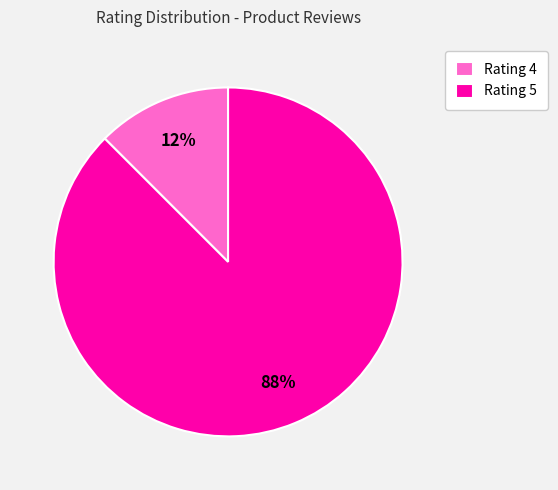

Rank the categories by value from lowest to highest.

Rating 4, Rating 5